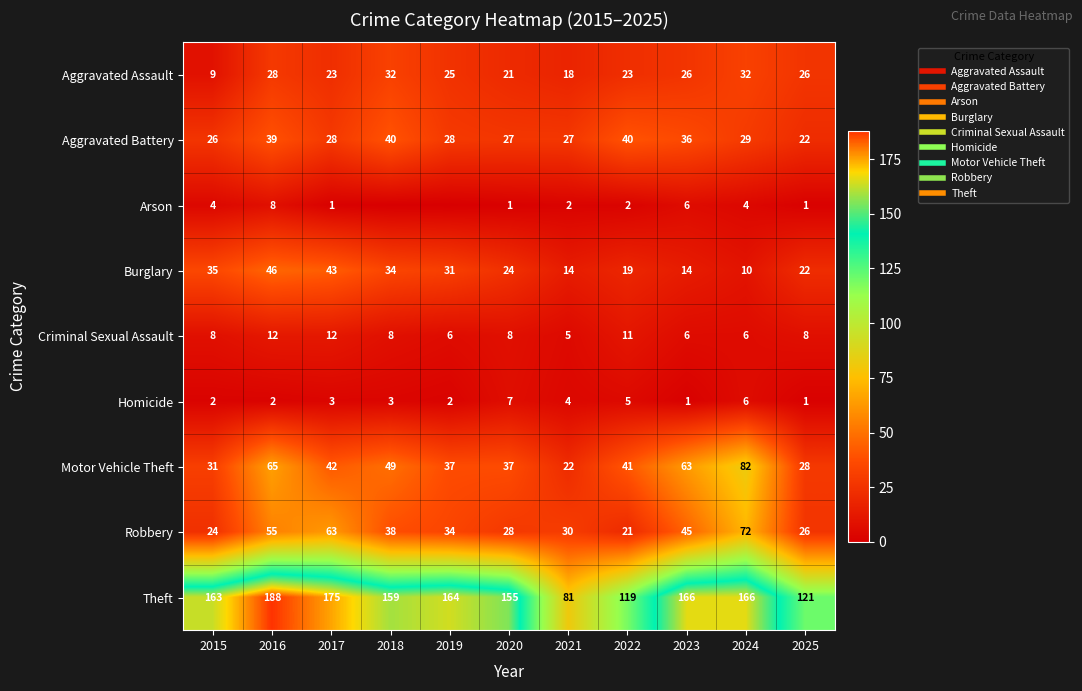

Which series has the largest total across all categories?

Theft